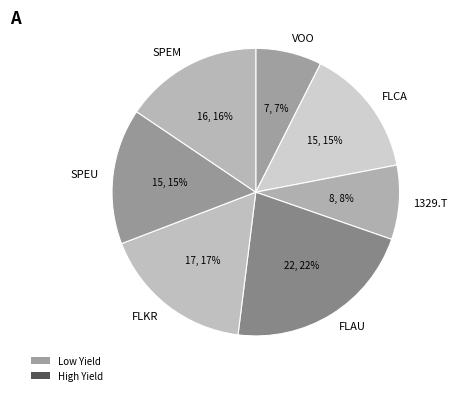

True or false: 1329.T accounts for 8% of the total.

True